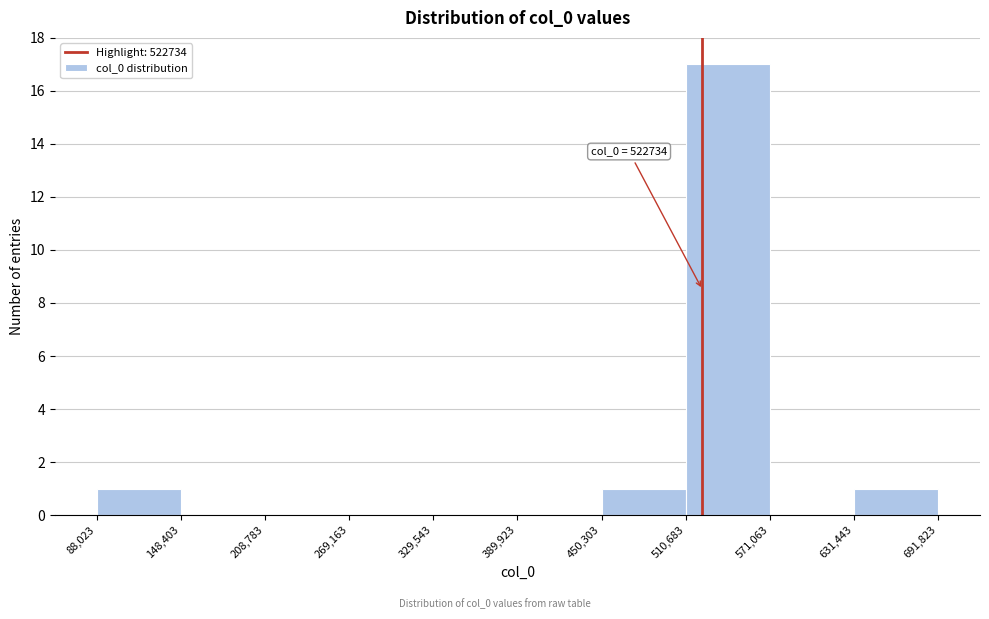

Which range on the x-axis has the tallest bar?

510,683 to 571,063